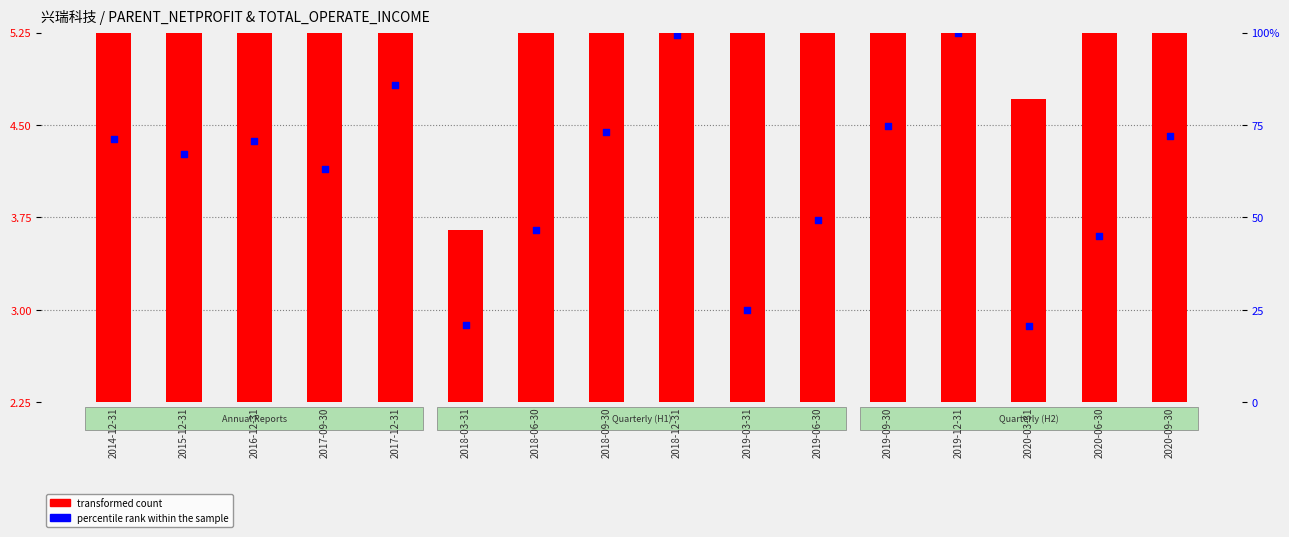

Which series reaches the minimum Y coordinate?

transformed count